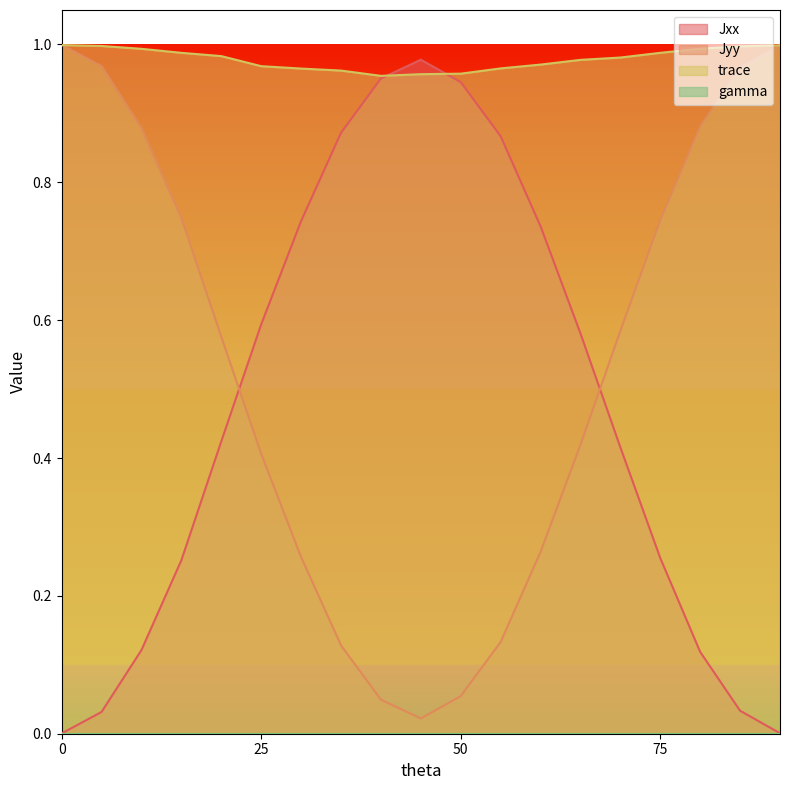

What is the average value of the Jxx series?

0.5